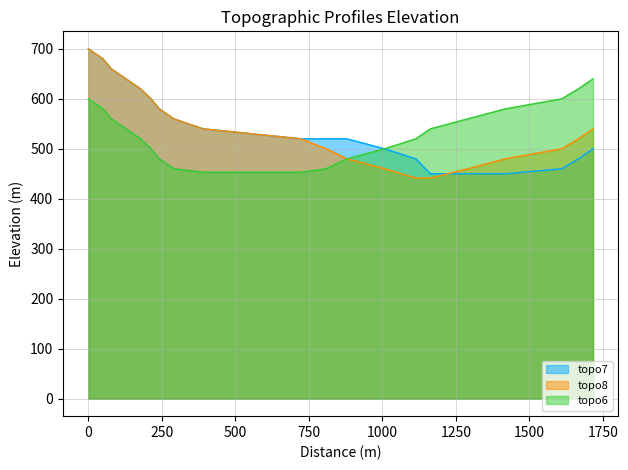

What is the value of the topo6 point at the 18th from the left?

600.0